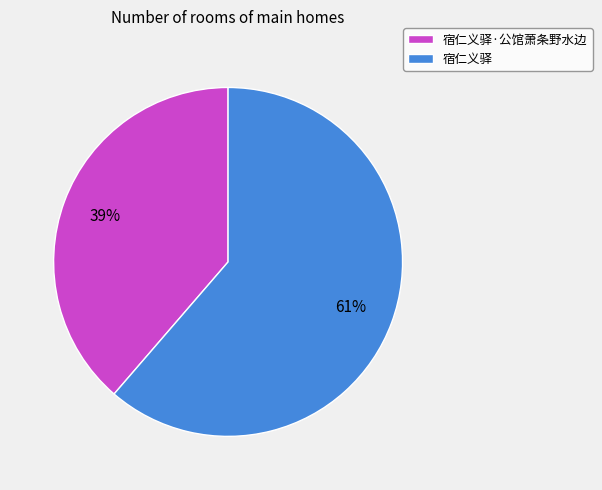

Which slice is the smallest?

宿仁义驿·公馆萧条野水边